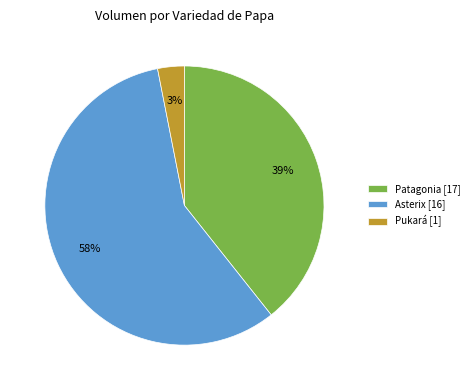

To the nearest percent, what is the average slice percentage?

33%